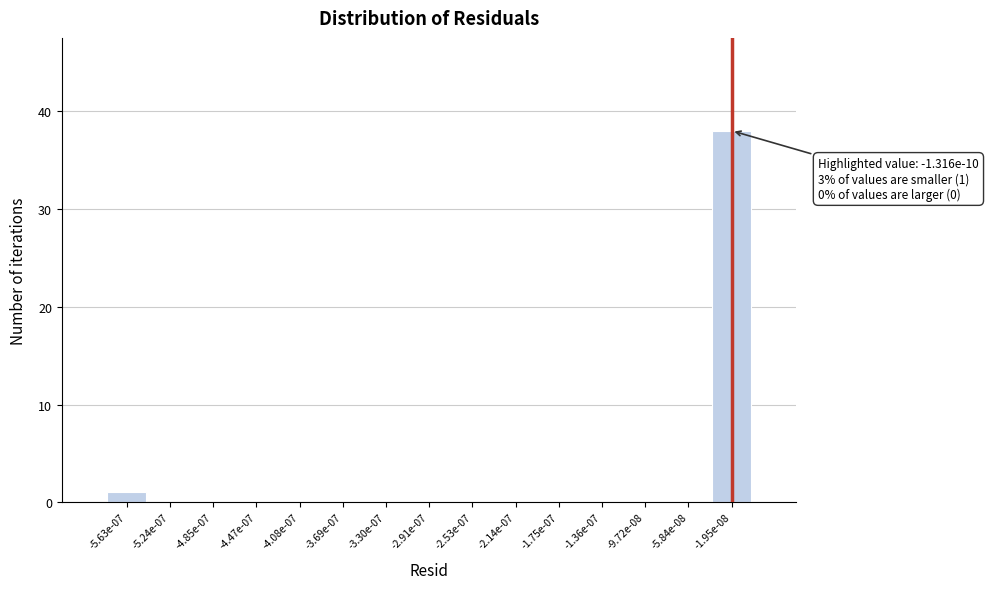

Reading right to left, what are all the values shown in this chart?

-1.95e-08=38	-5.84e-08=0	-9.72e-08=0	-1.36e-07=0	-1.75e-07=0	-2.14e-07=0	-2.53e-07=0	-2.91e-07=0	-3.30e-07=0	-3.69e-07=0	-4.08e-07=0	-4.47e-07=0	-4.85e-07=0	-5.24e-07=0	-5.63e-07=1